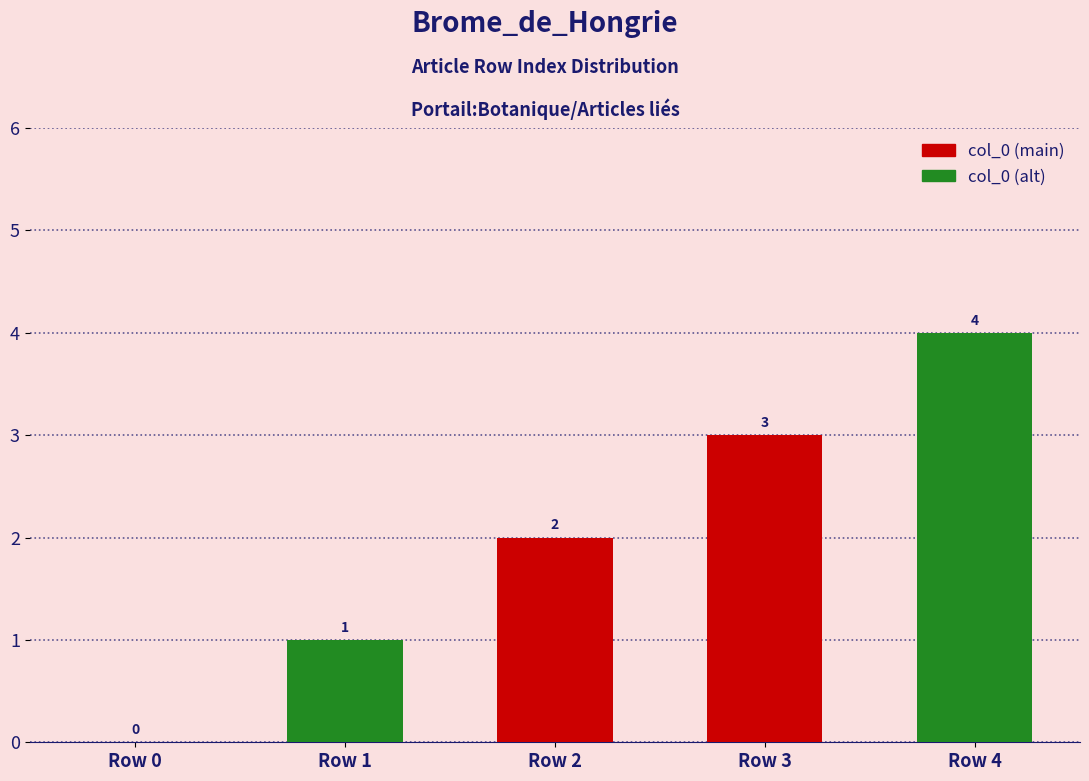

What is the sum of the values at Row 0 and Row 1?

1